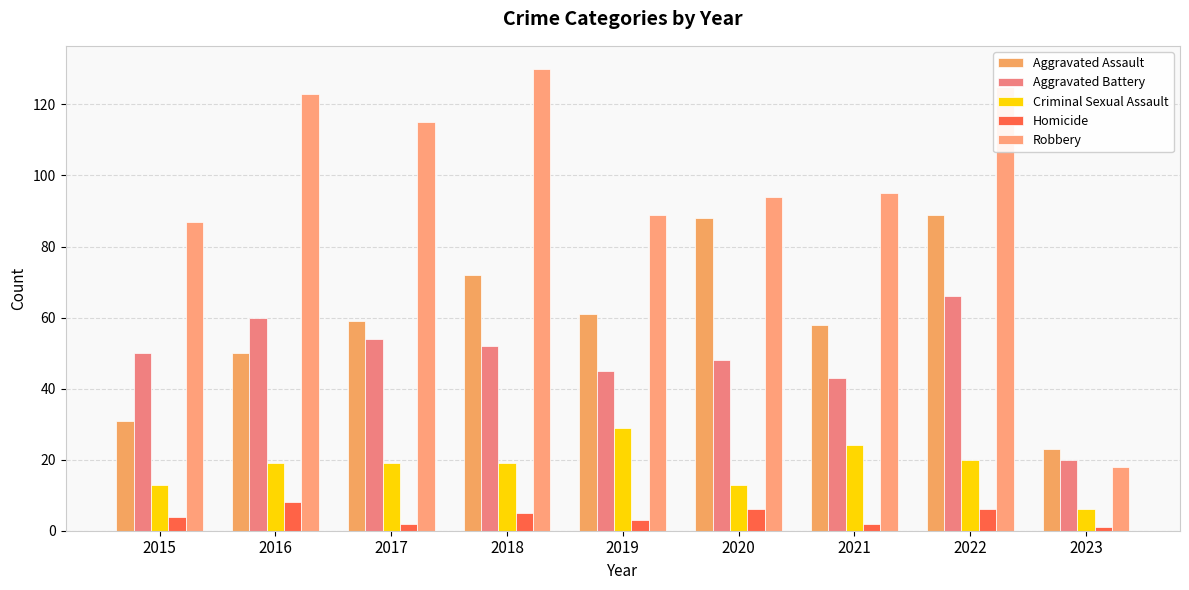

What is the difference between the maximum and minimum values in the Homicide series?

7